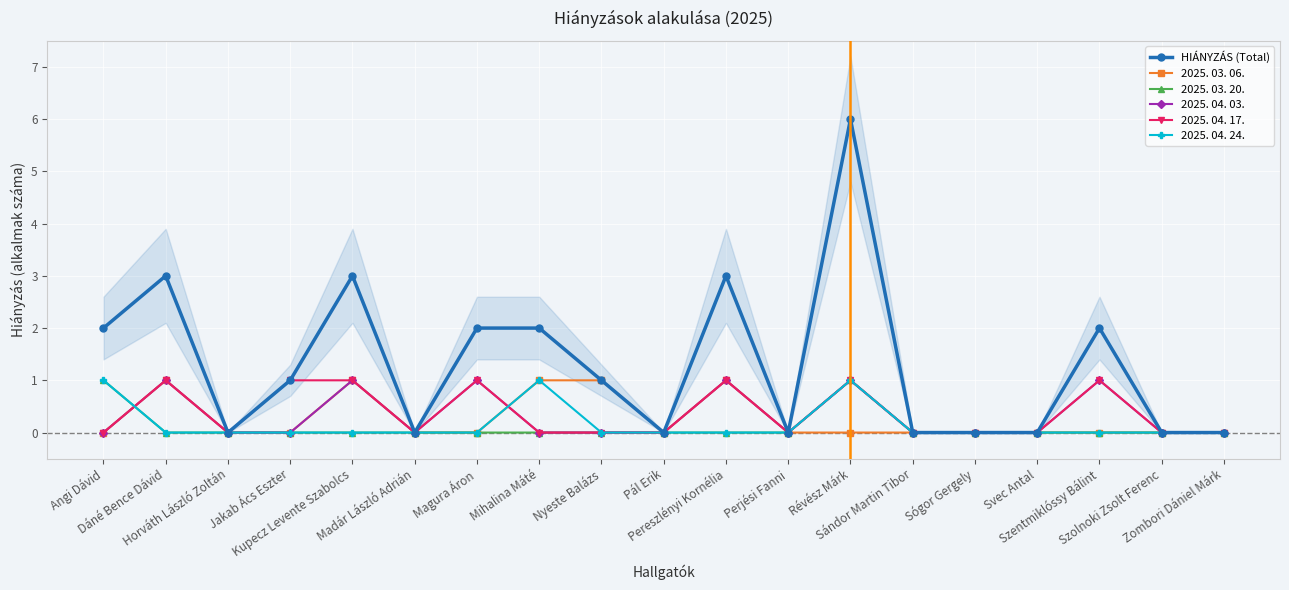

How many lines are shown in the chart?

6